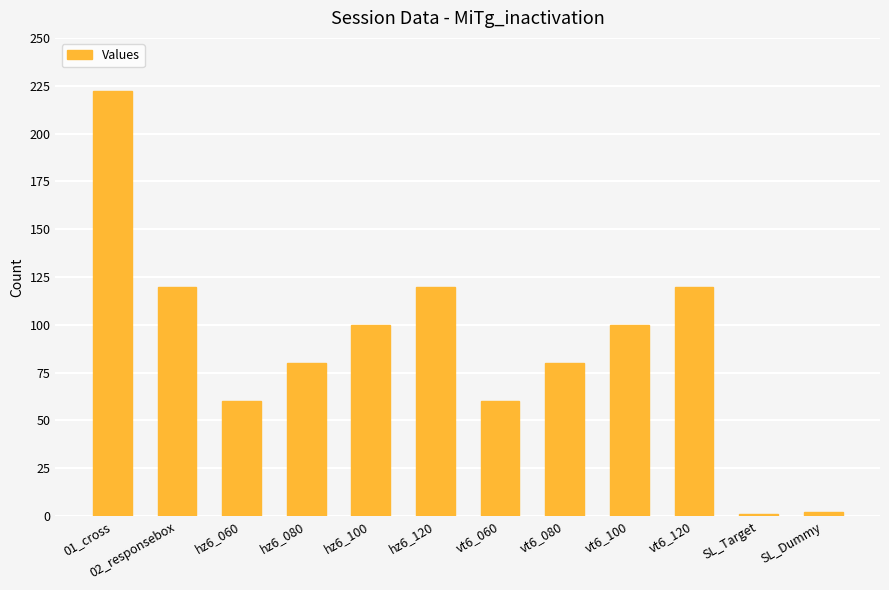

What position from the right is hz6_120?

7